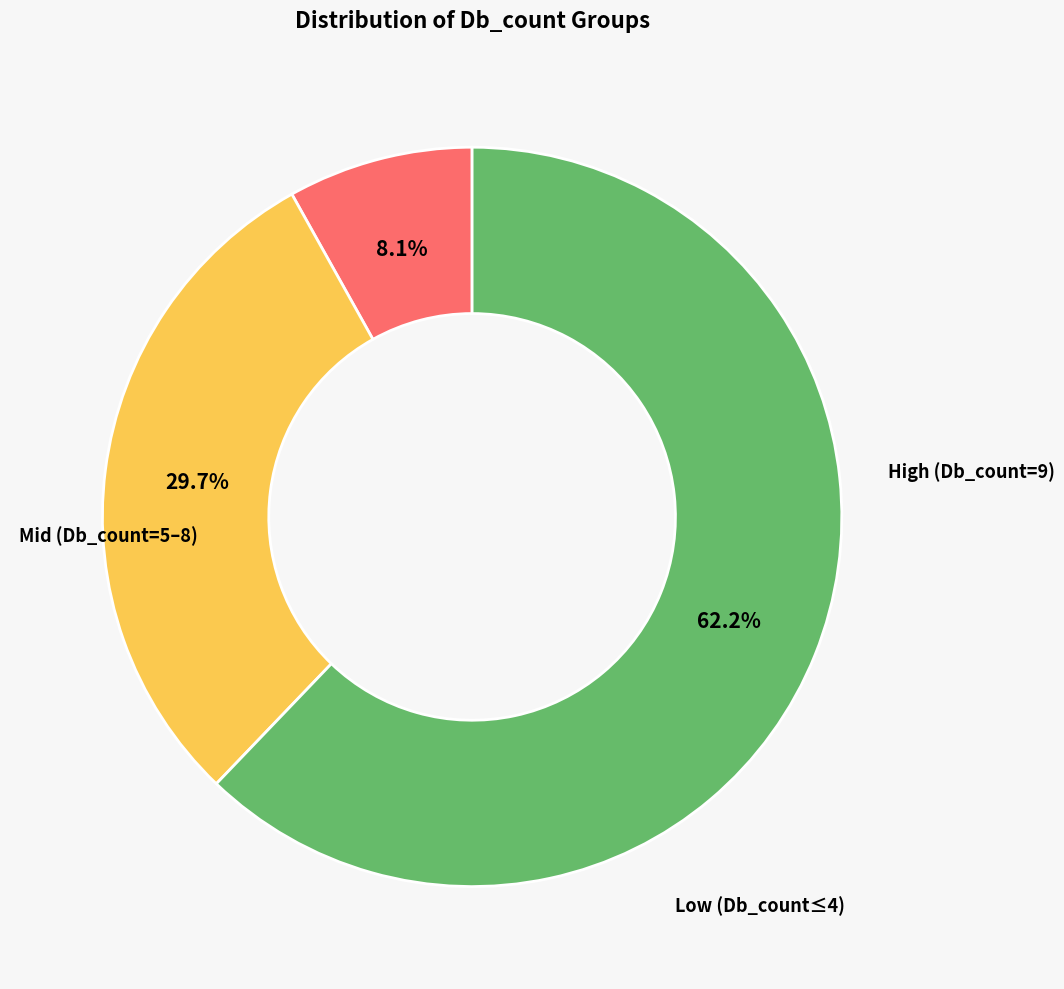

Does any single category account for the majority?

Yes